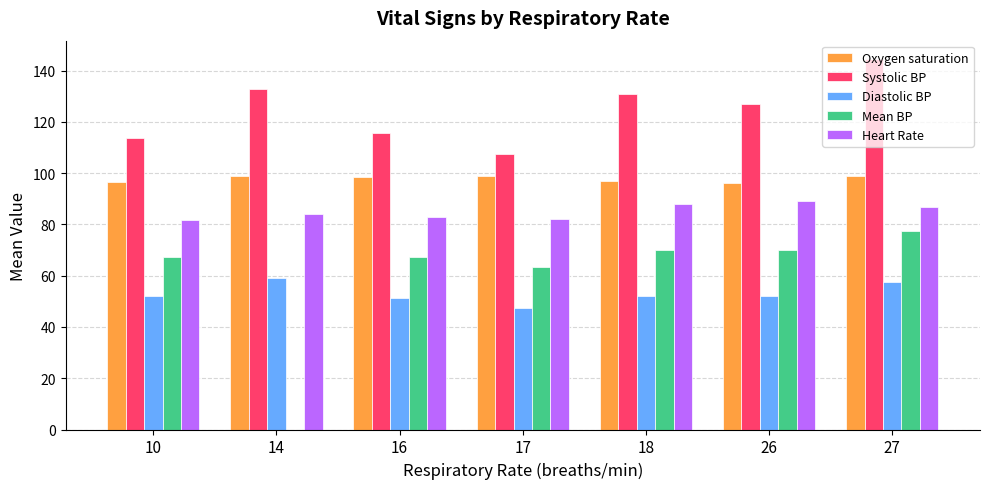

Where is Systolic BP nearest to the value 126?

26